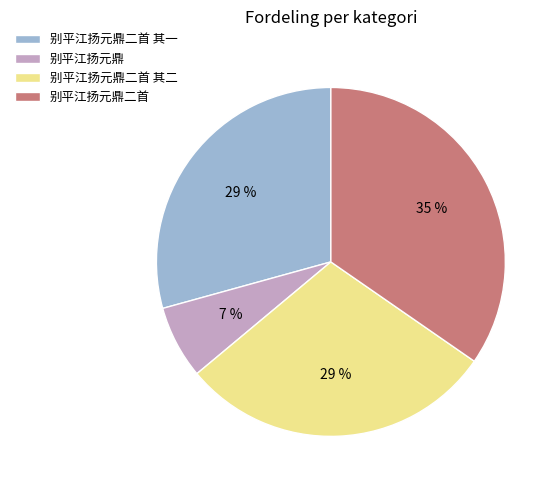

What is the smallest slice in the pie chart?

别平江扬元鼎